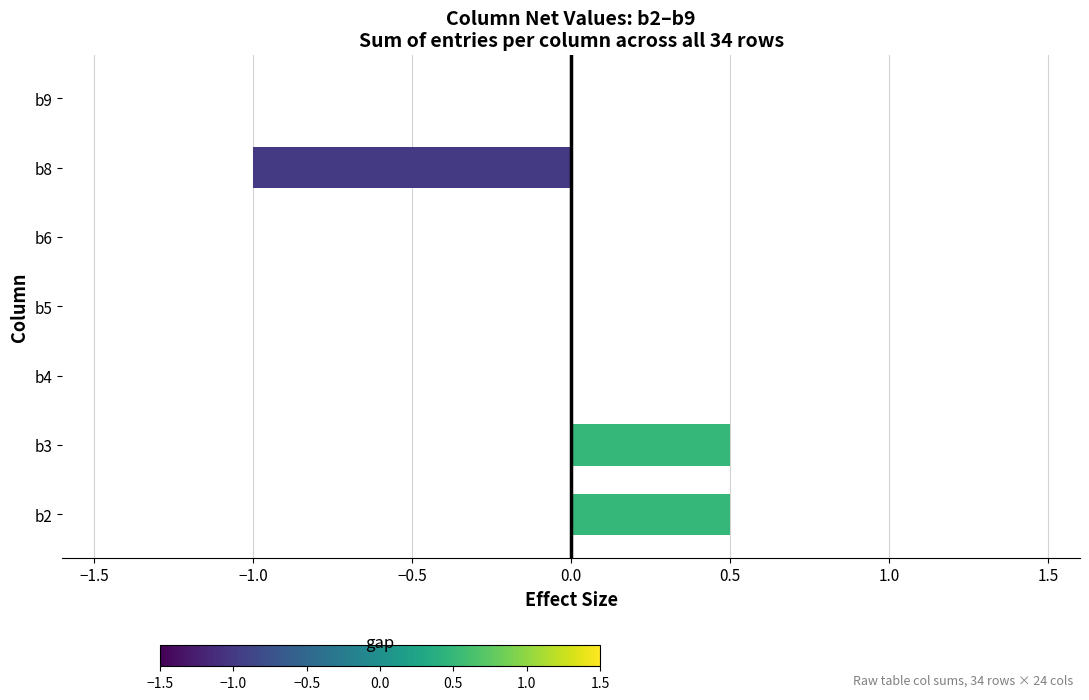

What is the maximum value shown in the chart?

0.5